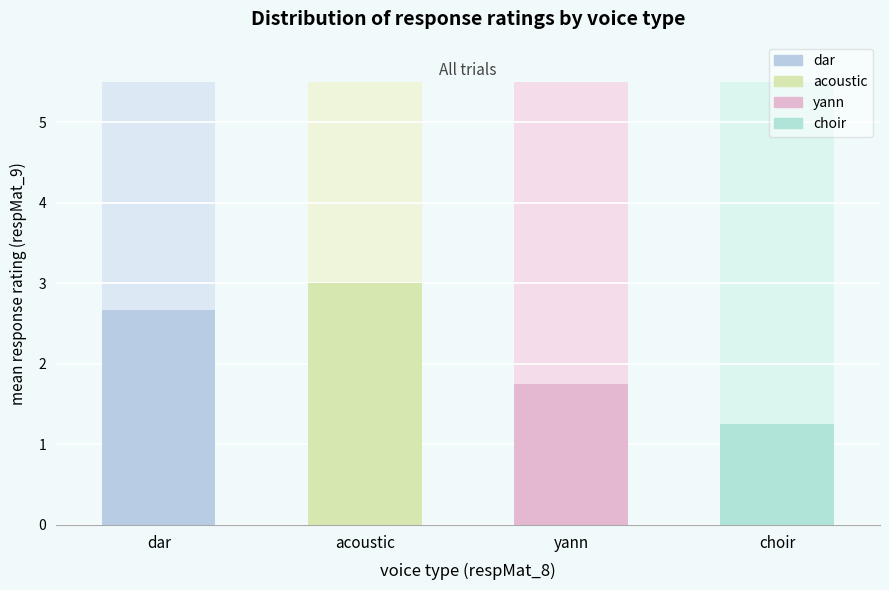

What are all the series names shown in the legend?

dar, acoustic, yann, choir